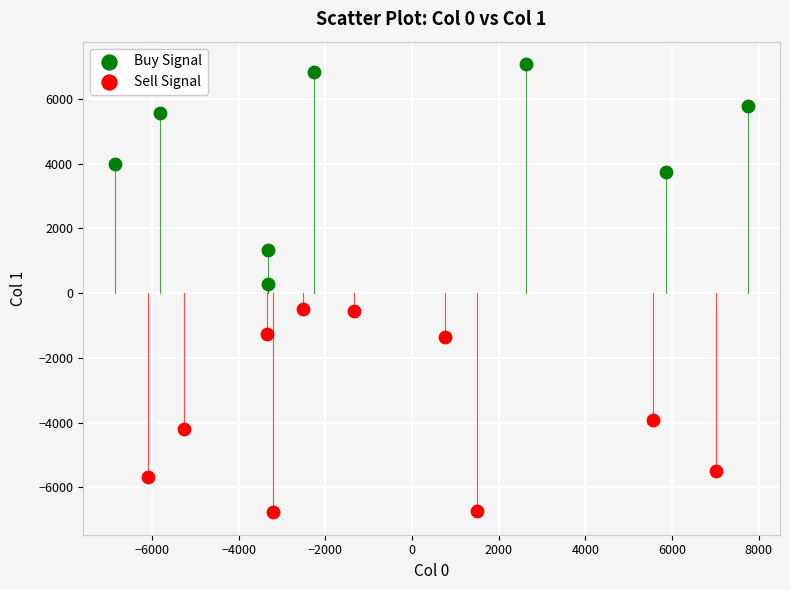

Which series reaches the maximum Y coordinate?

Buy Signal